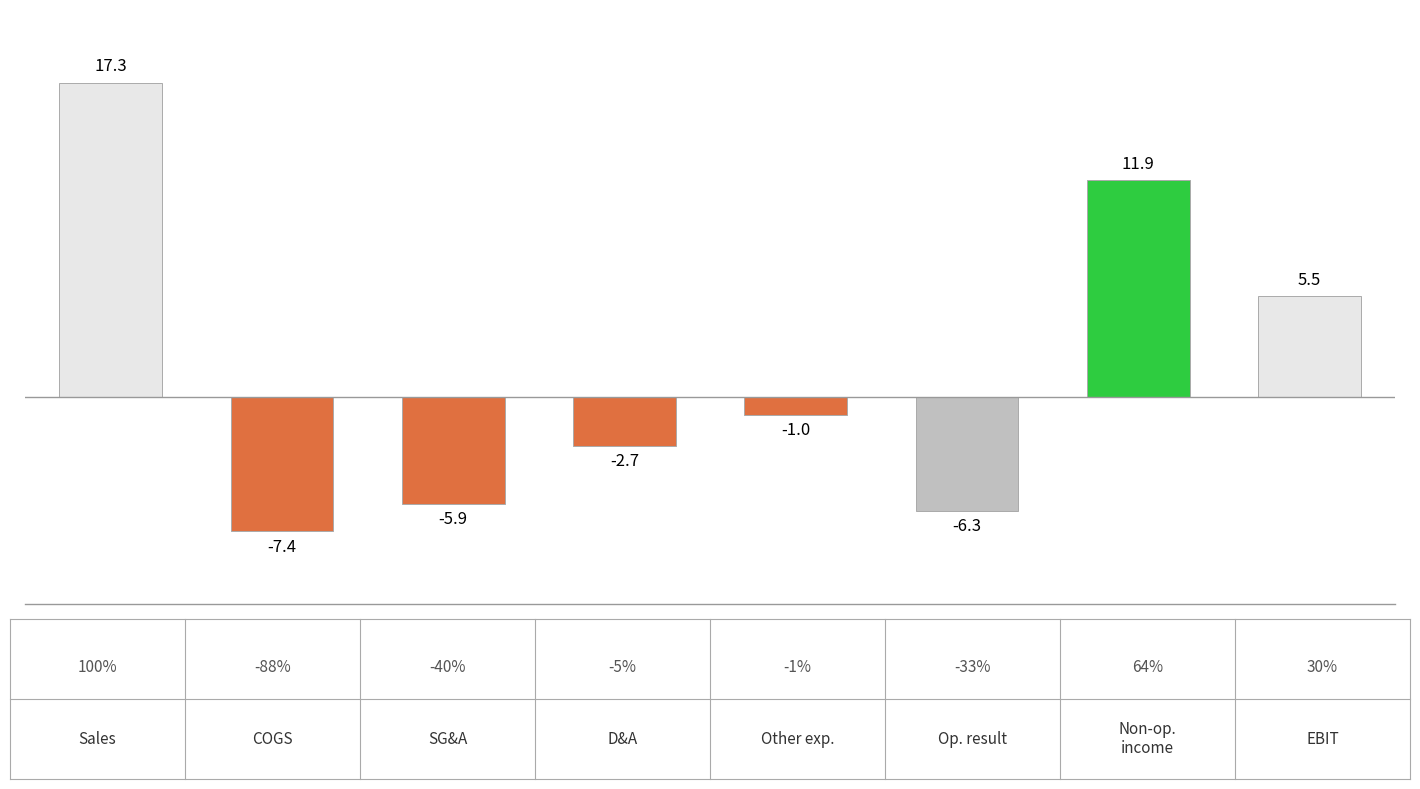

What is the value of the 6th bar from the left?

-6.3